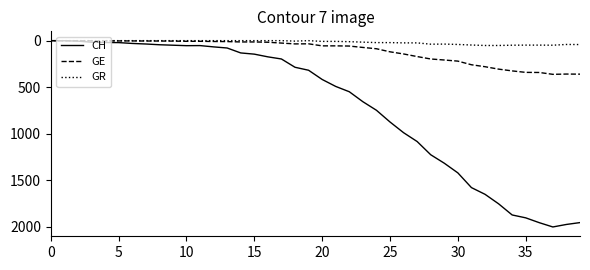

List the series in order of their peak value, highest first.

CH, GE, GR